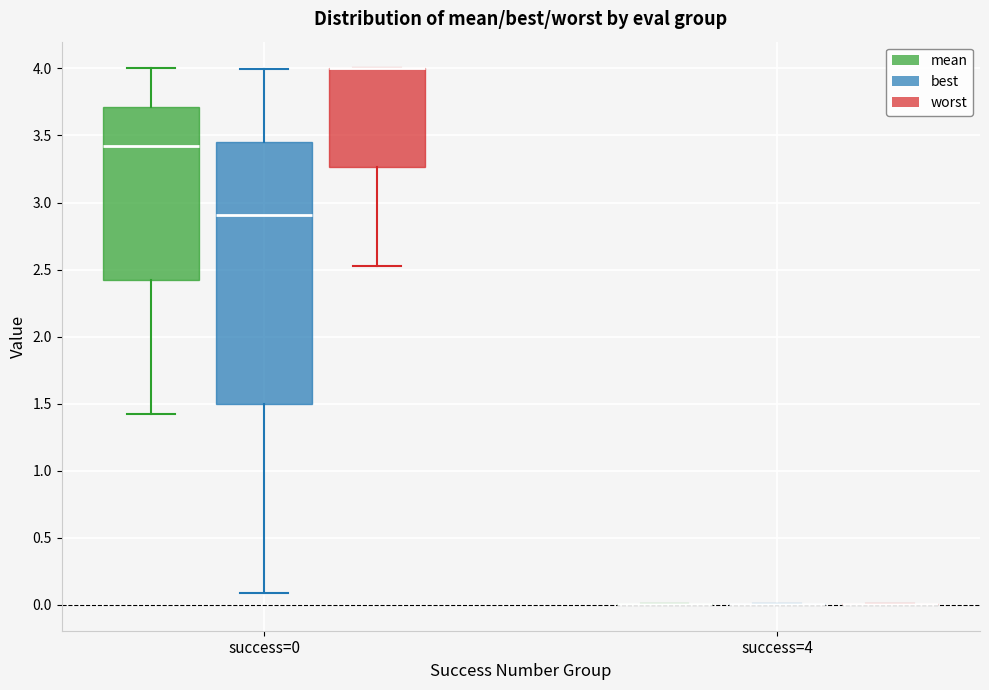

Reading left to right, read every box against the y-axis: the position of its median line, the range the box covers, and the ends of its whiskers. The values are not printed on the chart, so give them approximately, as read against the axis.

success=0 (mean): median 3.40, box 2.40 to 3.70, whiskers 1.45 to 4.00
success=0 (best): median 2.90, box 1.50 to 3.45, whiskers 0.10 to 4.00
success=0 (worst): median 4.00 (drawn on the box's upper edge), box 3.25 to 4.00, whiskers 2.55 to 4.00
success=4 (mean): box collapsed to a line at 0.00, whiskers 0.00 to 0.00
success=4 (best): box collapsed to a line at 0.00, whiskers 0.00 to 0.00
success=4 (worst): box collapsed to a line at 0.00, whiskers 0.00 to 0.00